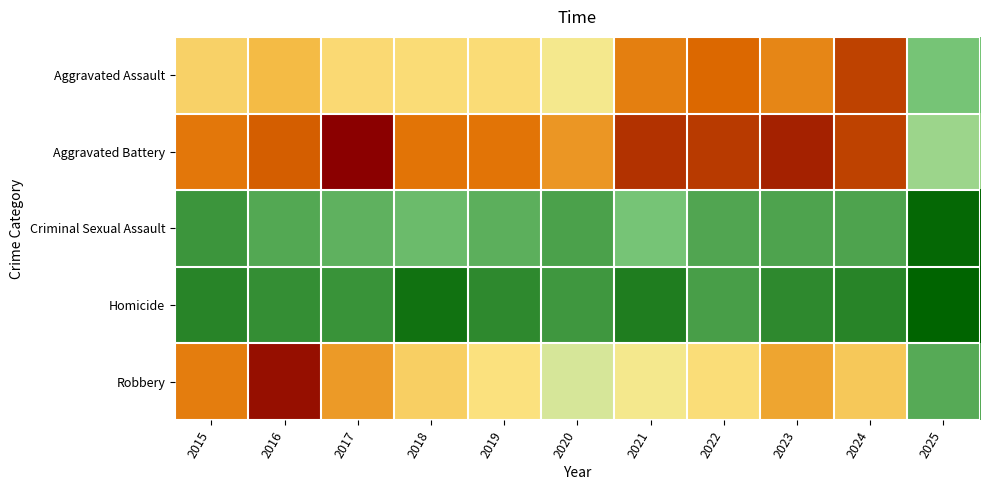

Rank the series at 2022 from lowest to highest value.

Homicide, Criminal Sexual Assault, Robbery, Aggravated Assault, Aggravated Battery